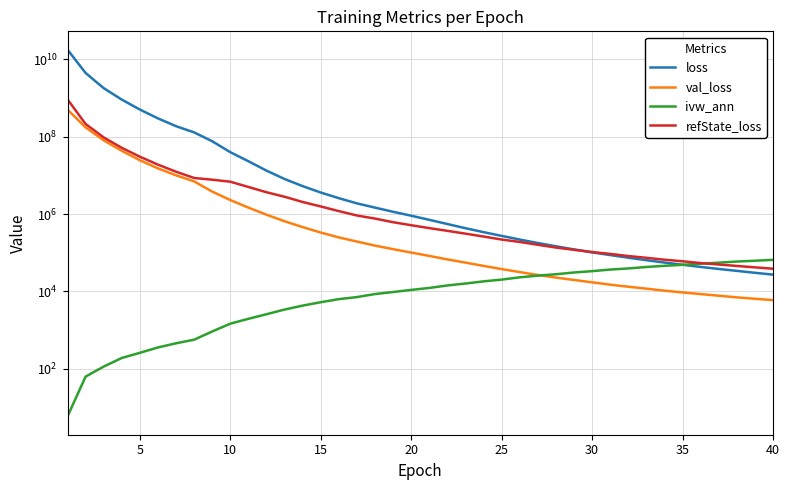

True or false: loss has a value of 146992.1 at 30.

False